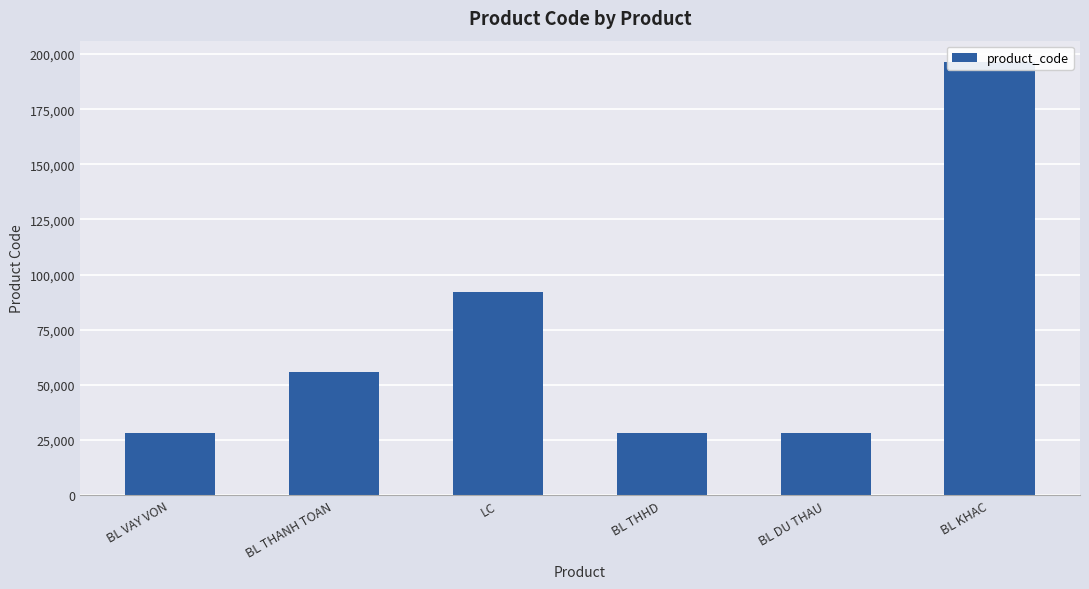

What is the change in value from BL THANH TOAN to LC?

+36039